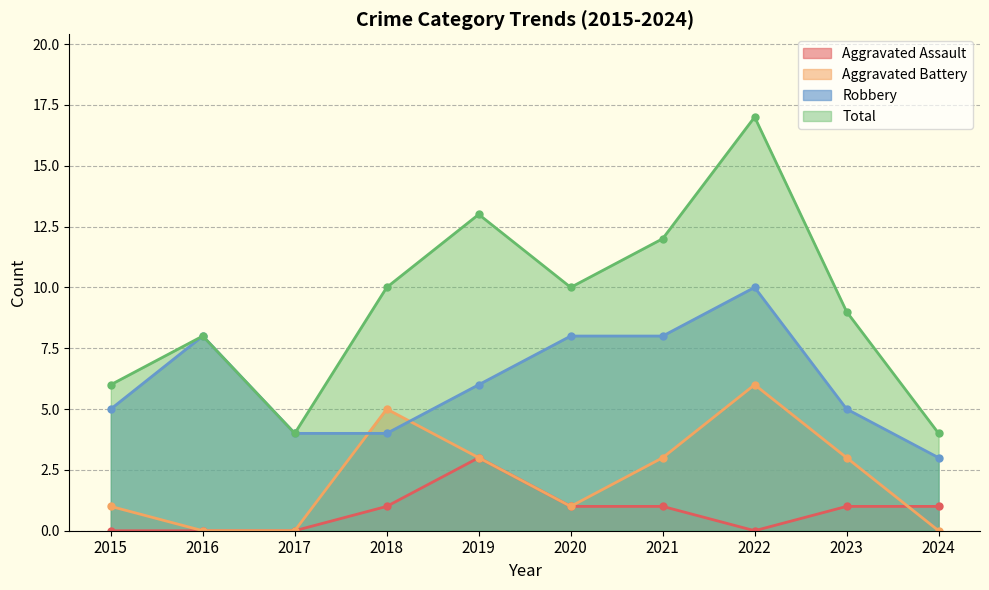

What is the value of the Robbery point at the 7th from the left?

8